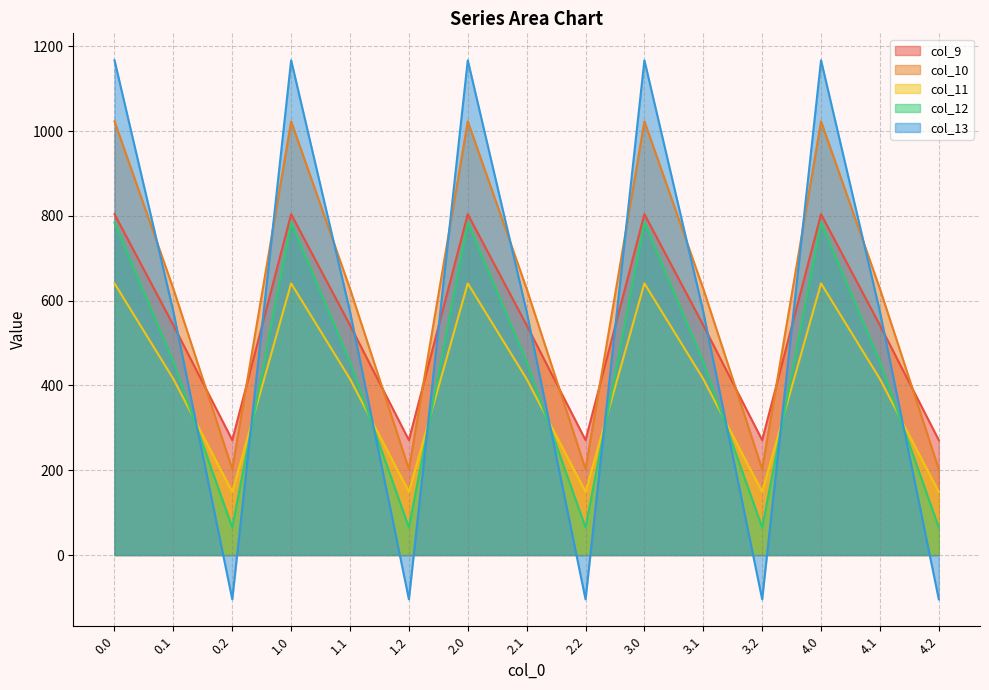

At which category does col_12 reach its first local peak?

1.0